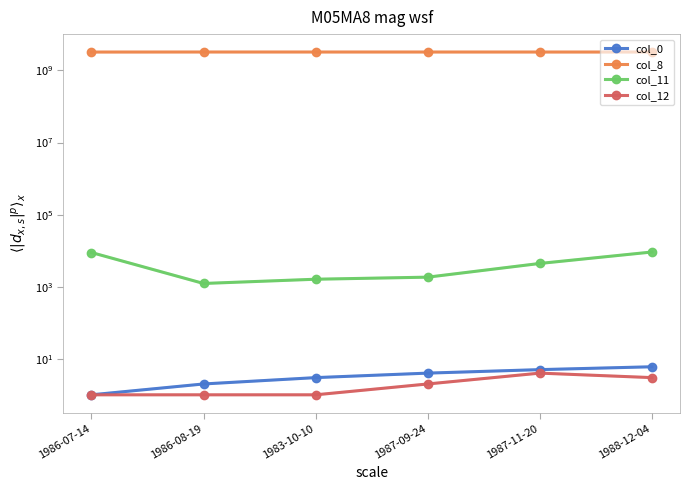

What value does the col_8 series have at 1986-08-19, to the nearest 100?

3258765400